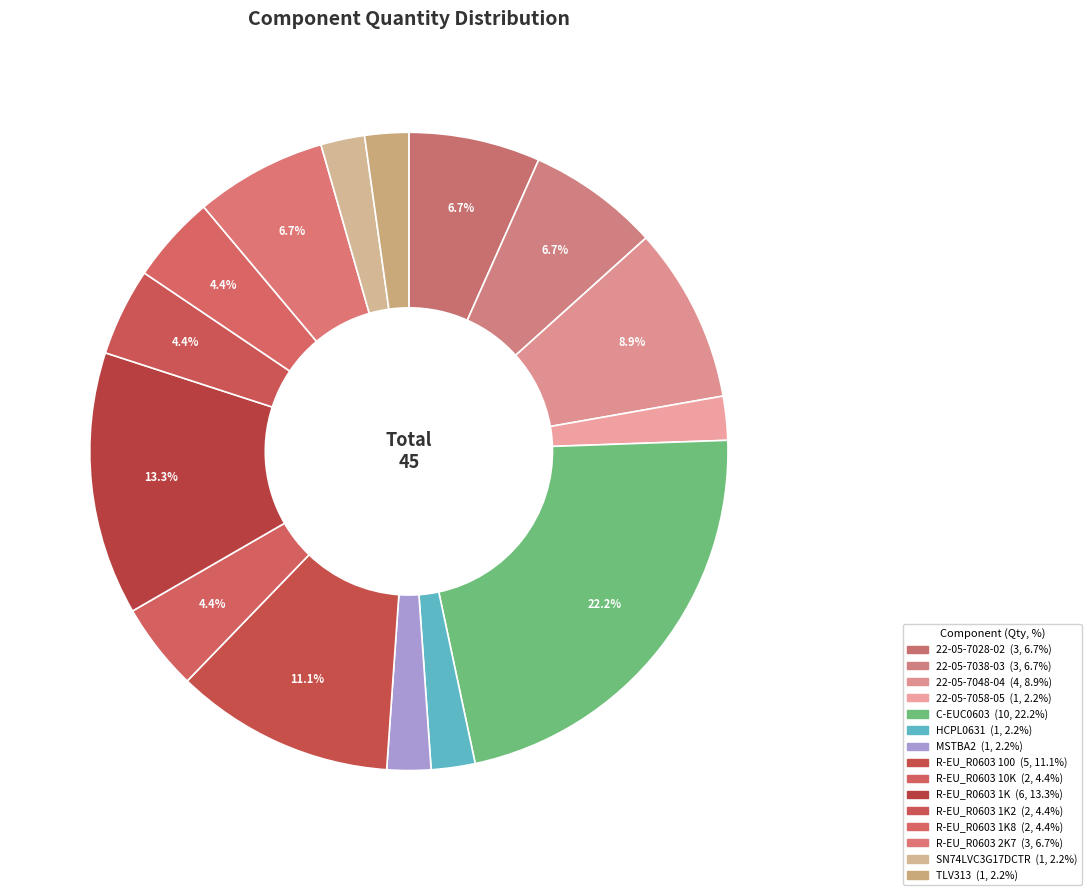

Which category has the smallest portion of the pie?

22-05-7058-05